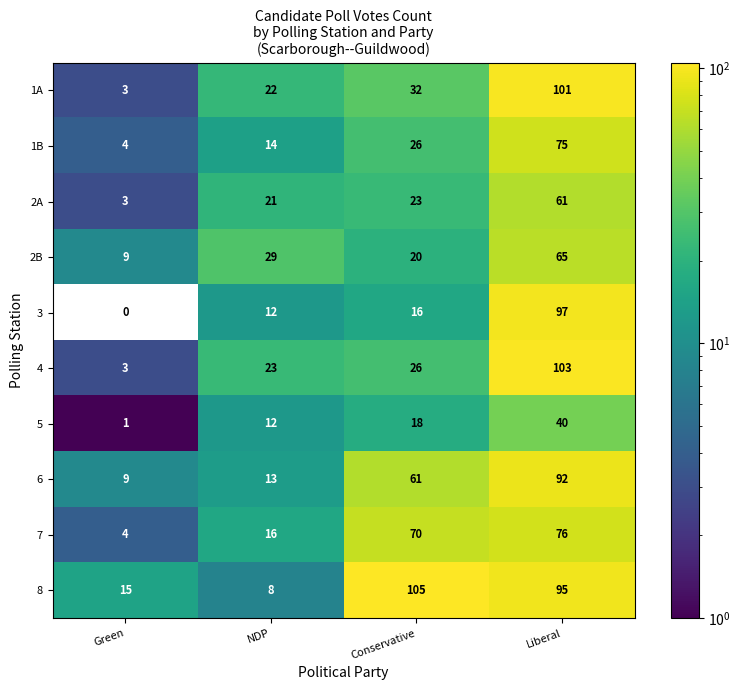

At how many categories does at least one series exceed 67?

2